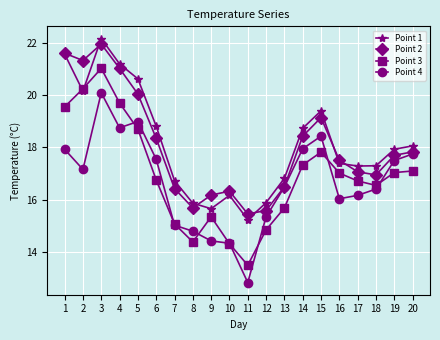

The Point 4 series shows 15.0 at 7. True or false?

True